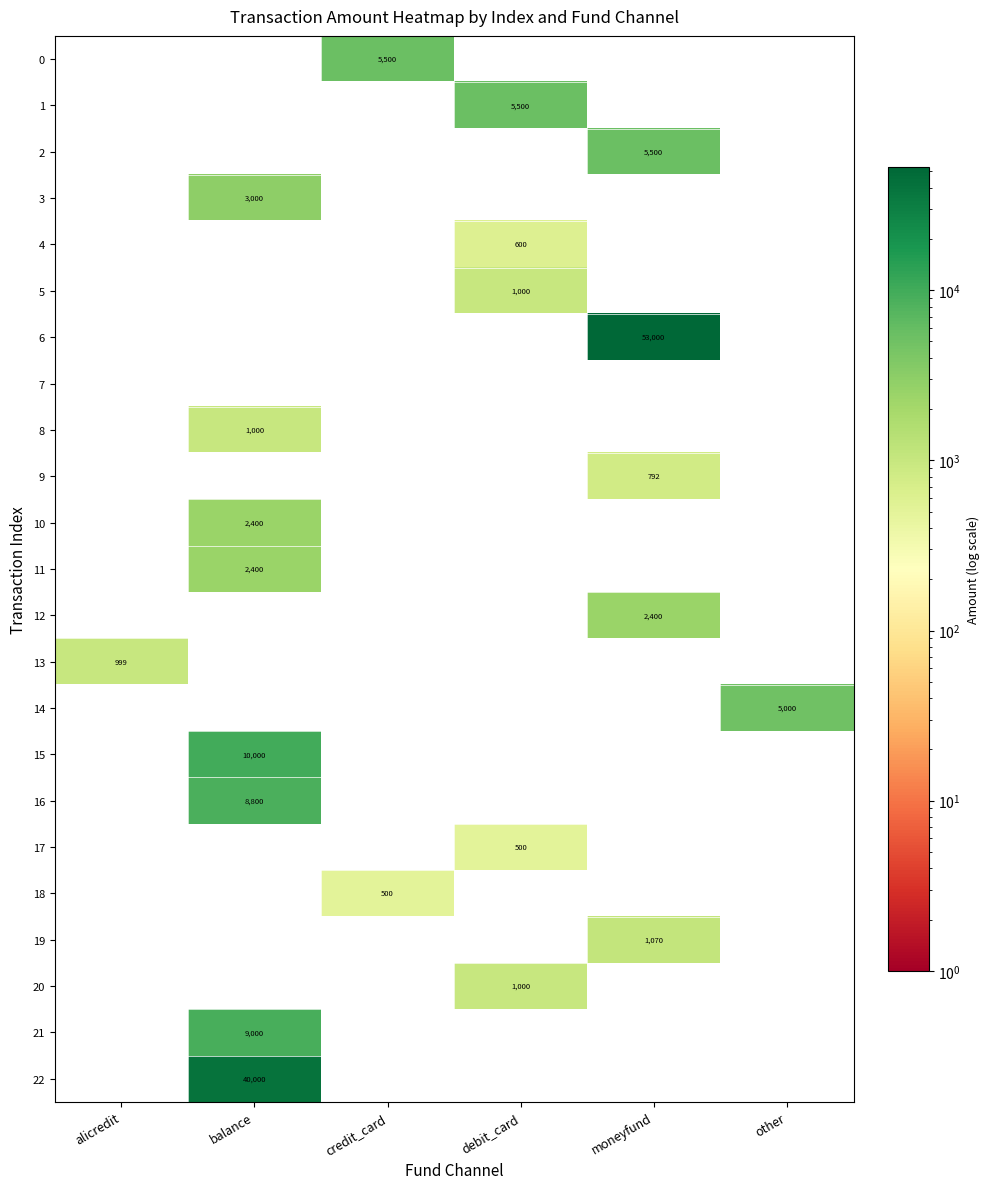

At which label does 16 reach its peak?

balance